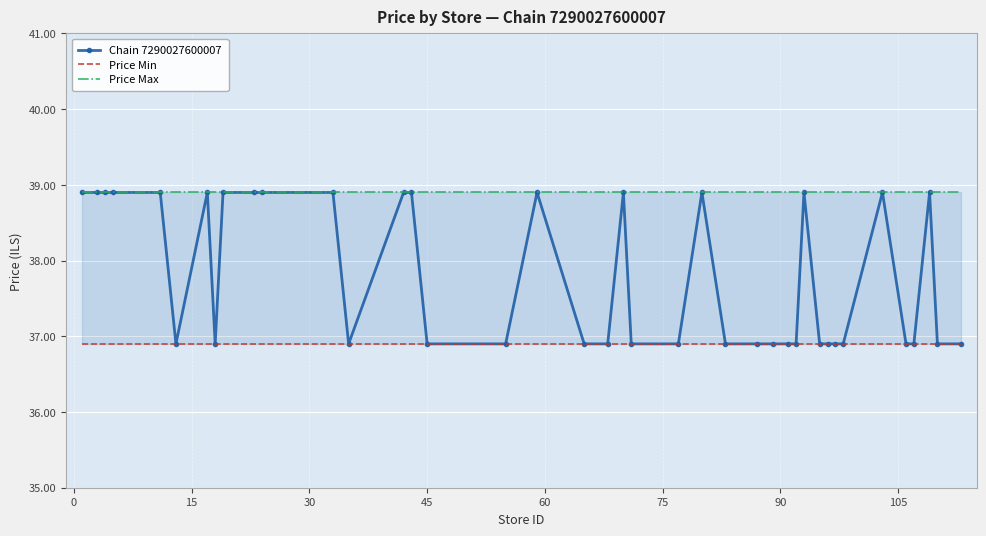

What are all the series names shown in the legend?

Chain 7290027600007, Price Min, Price Max